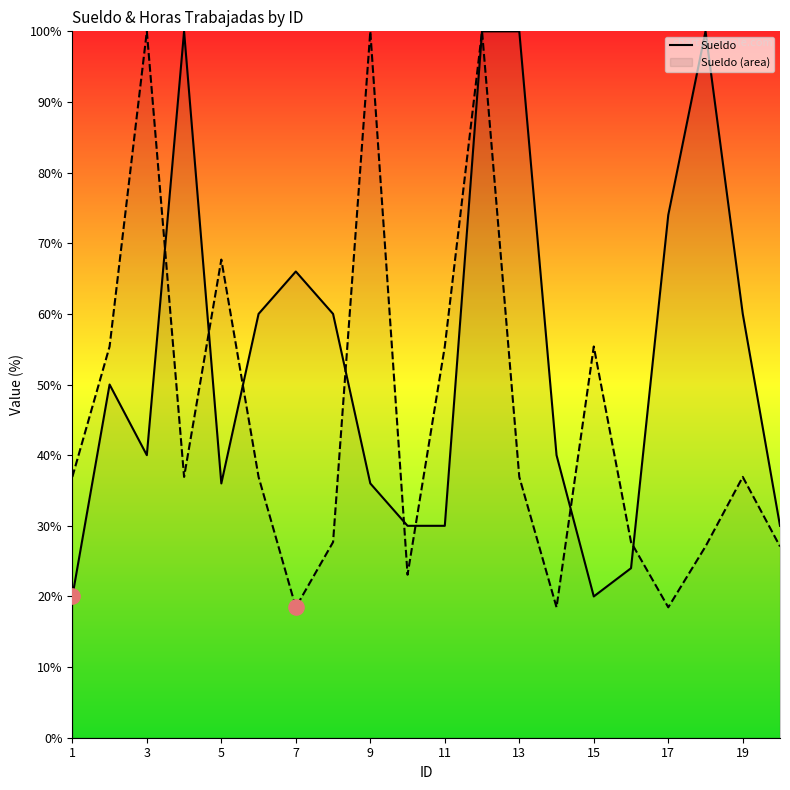

What is the spread (max minus min) of values at 9?

64.0